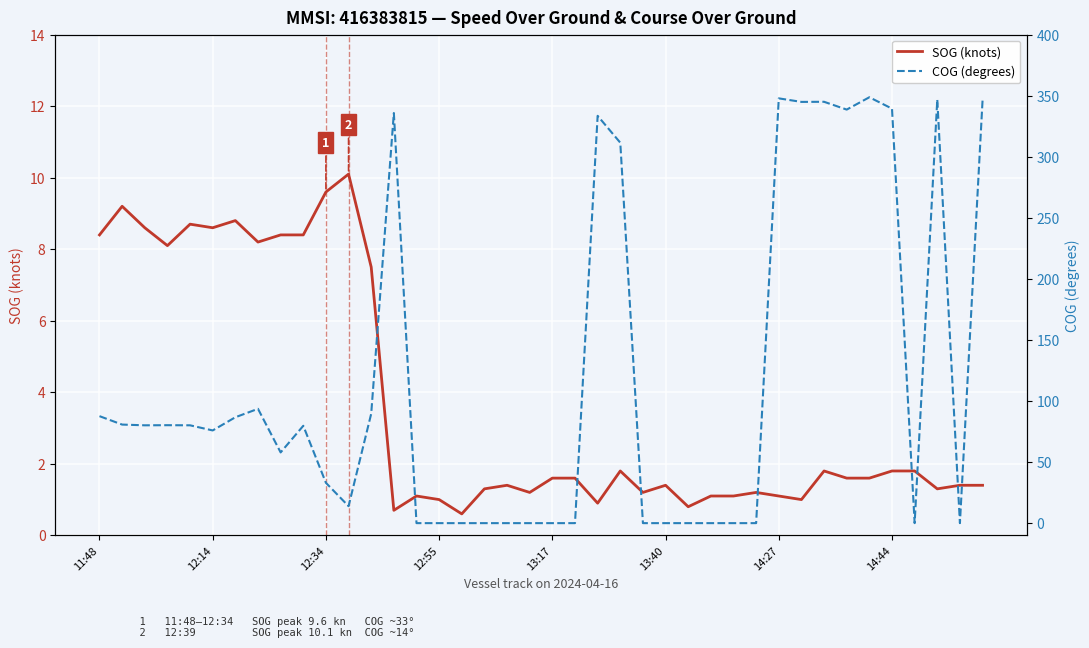

How many lines are shown in the chart?

2